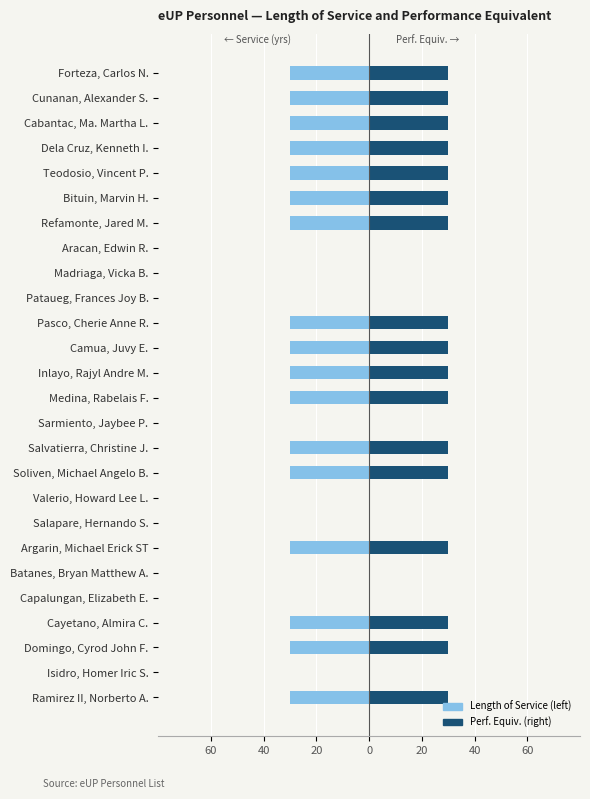

What is the difference between the maximum and minimum values in the Performance Equiv. series?

30